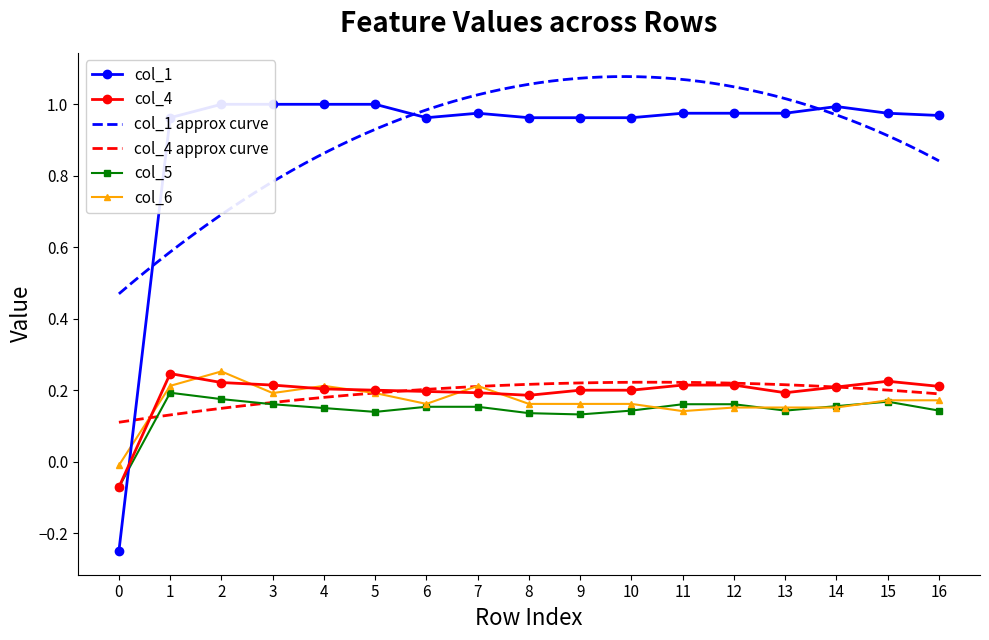

Reading left to right, what are all the values shown in this chart?

col_1: 0=-0.2	1=1.0	2=1.0	3=1.0	4=1.0	5=1.0	6=1.0	7=1.0	8=1.0	9=1.0	10=1.0	11=1.0	12=1.0	13=1.0	14=1.0	15=1.0	16=1.0
col_4: 0=-0.1	1=0.2	2=0.2	3=0.2	4=0.2	5=0.2	6=0.2	7=0.2	8=0.2	9=0.2	10=0.2	11=0.2	12=0.2	13=0.2	14=0.2	15=0.2	16=0.2
col_5: 0=-0.1	1=0.2	2=0.2	3=0.2	4=0.1	5=0.1	6=0.2	7=0.2	8=0.1	9=0.1	10=0.1	11=0.2	12=0.2	13=0.1	14=0.2	15=0.2	16=0.1
col_6: 0=-0.0	1=0.2	2=0.3	3=0.2	4=0.2	5=0.2	6=0.2	7=0.2	8=0.2	9=0.2	10=0.2	11=0.1	12=0.2	13=0.2	14=0.2	15=0.2	16=0.2